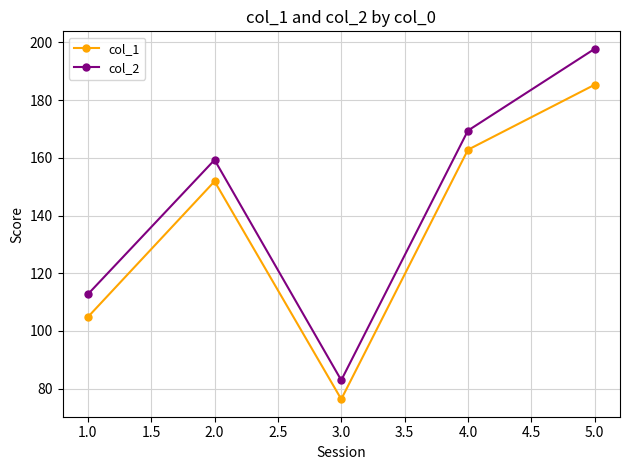

In col_2, how many points are higher than both neighbors (excluding endpoints)?

1